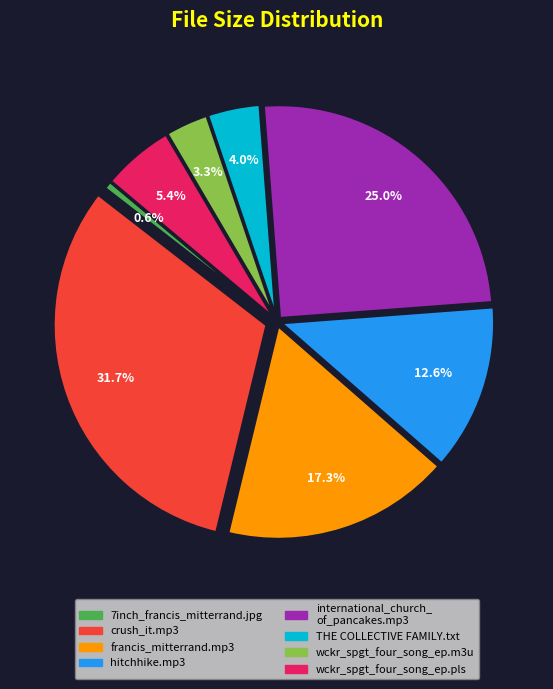

How many segments does this pie chart have?

8